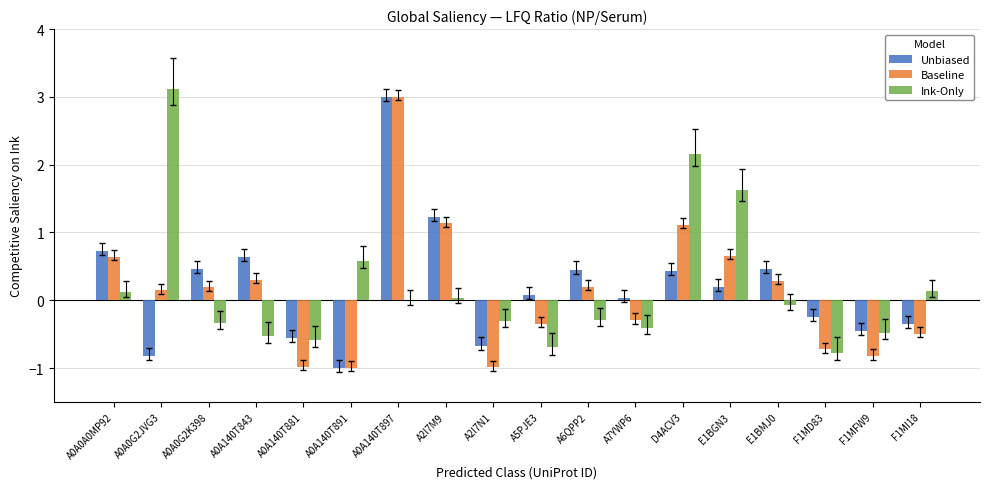

What is the sum of all Baseline values?

2.0